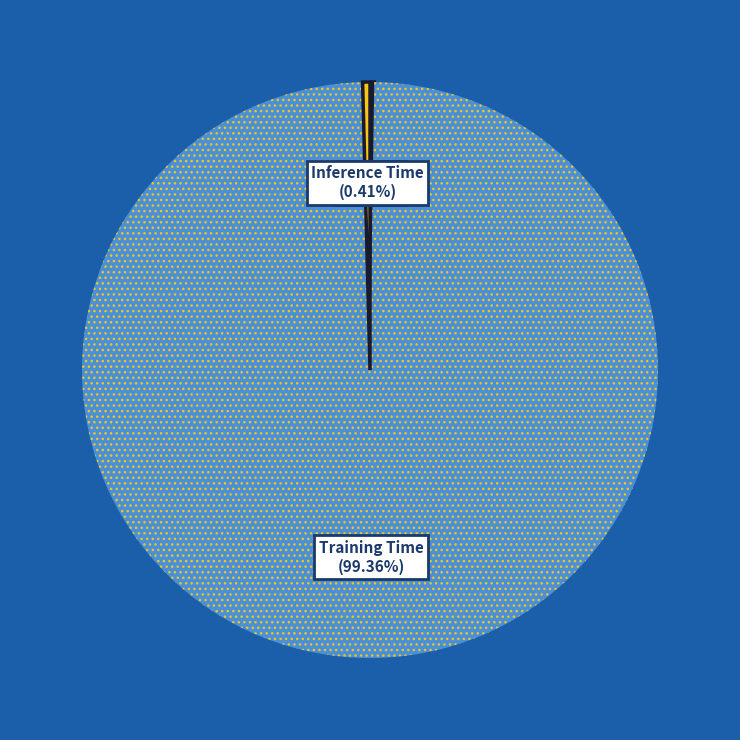

Which has a higher value, Inference Time or Training Time?

Training Time